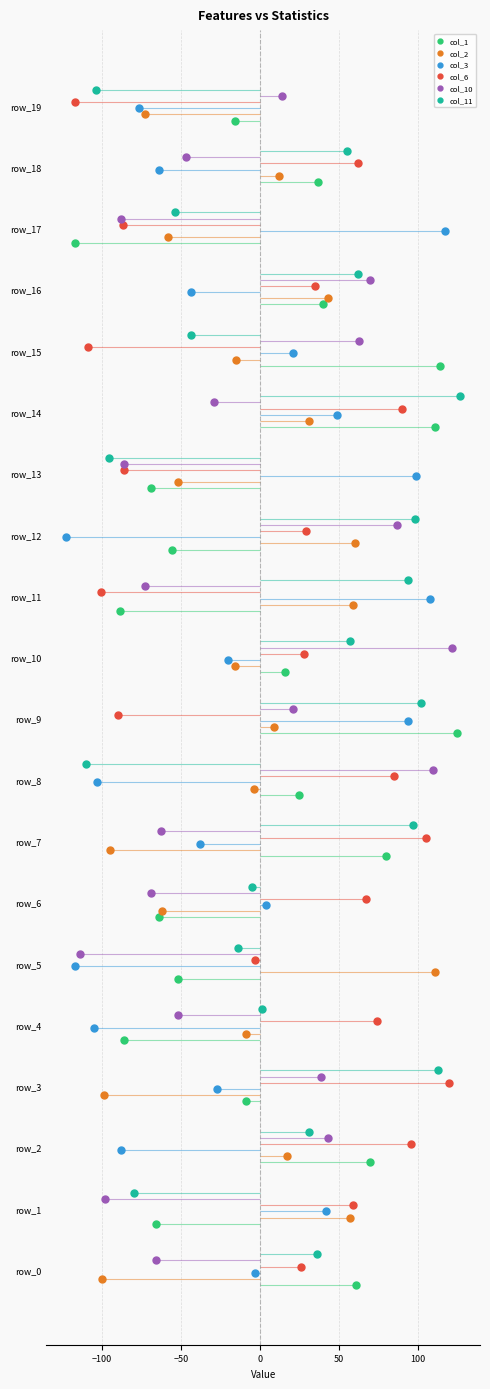

Which series has the widest spread of Y values?

col_1